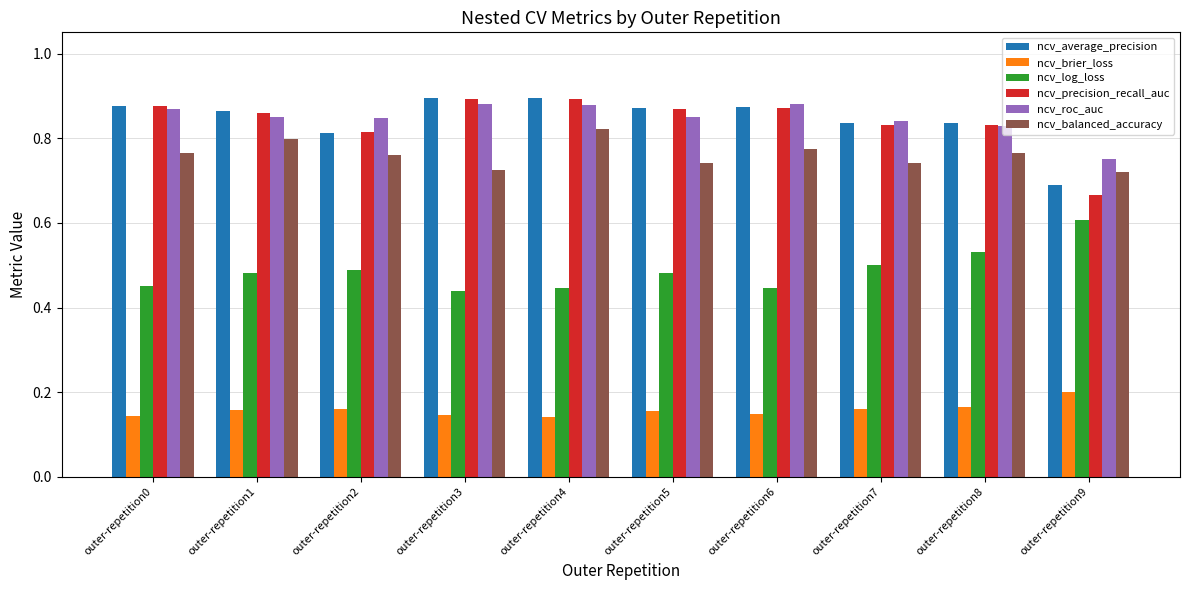

Does the chart contain any negative values?

No